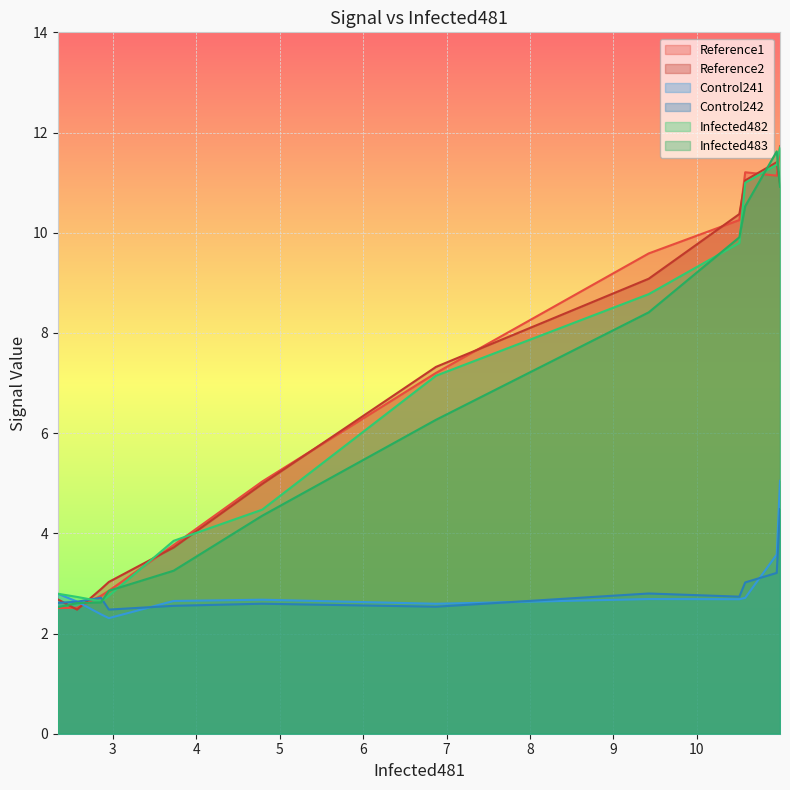

What are all the series names shown in the legend?

Reference1, Reference2, Control241, Control242, Infected482, Infected483